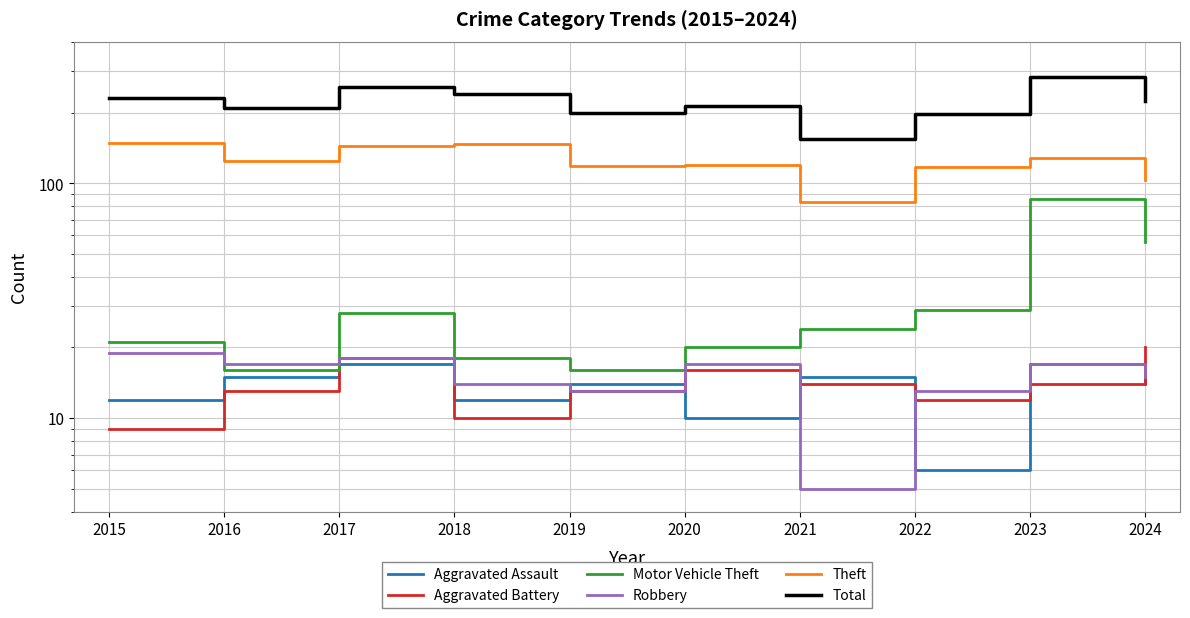

How many lines are shown in the chart?

6